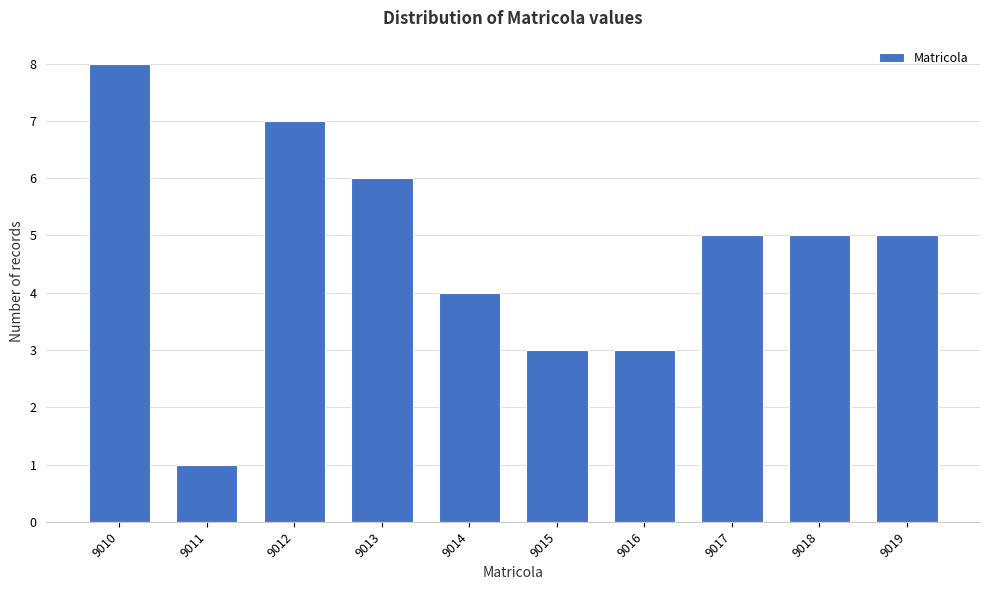

Reading left to right, transcribe all the data shown in this chart.

9010=8	9011=1	9012=7	9013=6	9014=4	9015=3	9016=3	9017=5	9018=5	9019=5